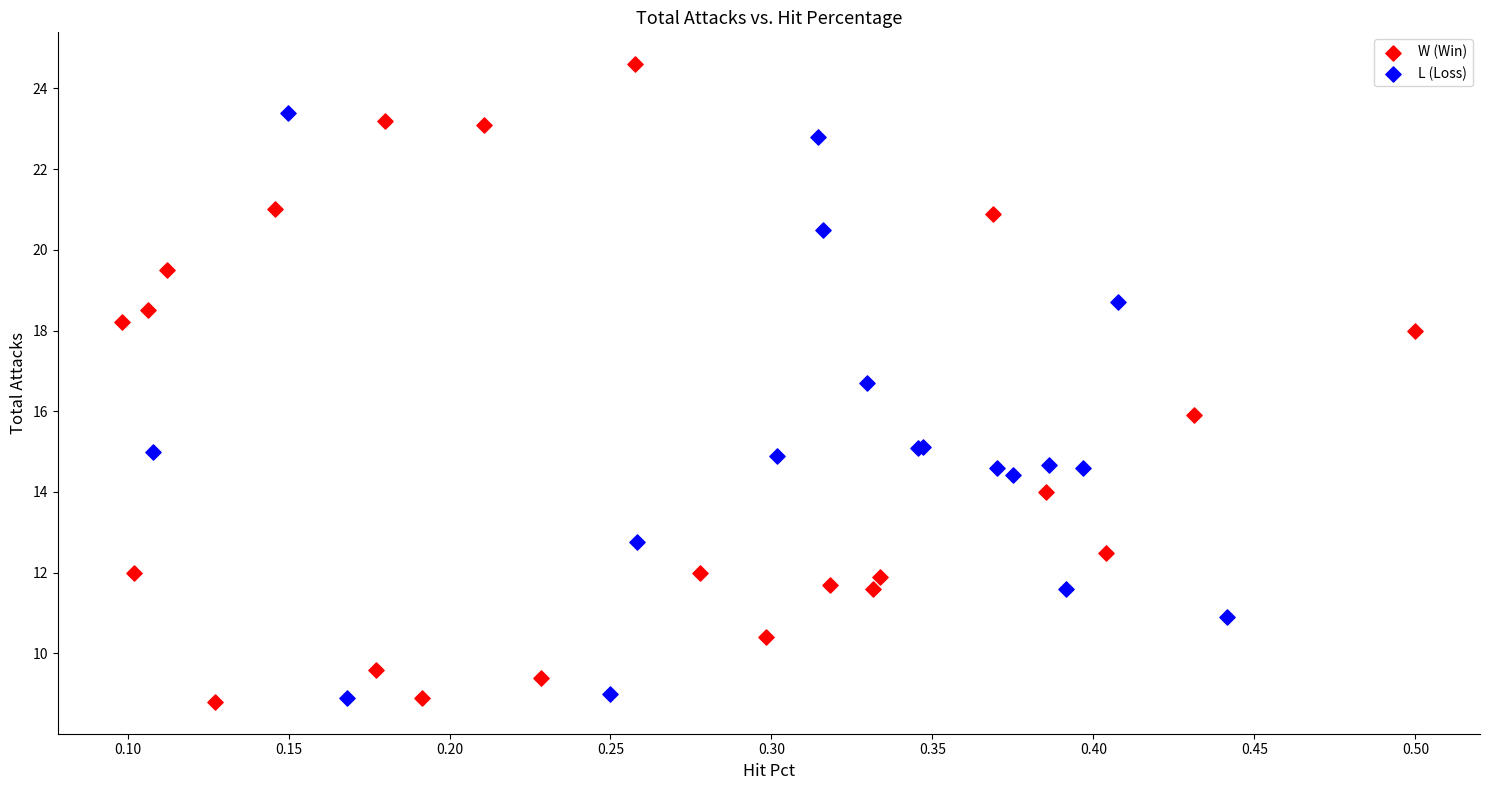

Which series has the widest spread of Y values?

W (Win)